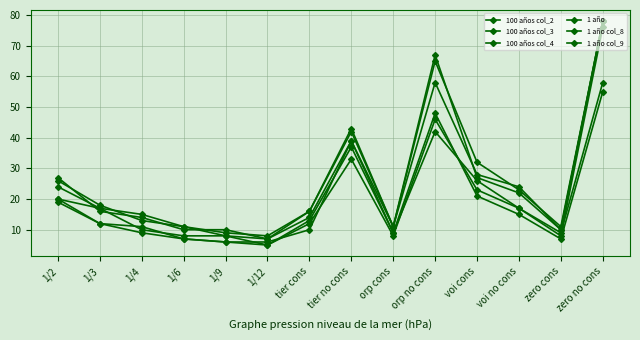

Reading right to left, transcribe all the data shown in this chart.

100 años col_2: zero no cons=78	zero cons=11	voi no cons=23	voi cons=32	orp no cons=65	orp cons=11	tier no cons=43	tier cons=16	1/12=7	1/9=8	1/6=11	1/4=13	1/3=18	1/2=26
100 años col_3: zero no cons=78	zero cons=10	voi no cons=22	voi cons=27	orp no cons=67	orp cons=11	tier no cons=39	tier cons=14	1/12=7	1/9=10	1/6=10	1/4=14	1/3=16	1/2=27
100 años col_4: zero no cons=78	zero cons=10	voi no cons=24	voi cons=28	orp no cons=58	orp cons=11	tier no cons=42	tier cons=16	1/12=8	1/9=9	1/6=11	1/4=15	1/3=17	1/2=24
1 año: zero no cons=55	zero cons=7	voi no cons=15	voi cons=21	orp no cons=48	orp cons=9	tier no cons=39	tier cons=10	1/12=6	1/9=6	1/6=7	1/4=9	1/3=12	1/2=20
1 año col_8: zero no cons=58	zero cons=9	voi no cons=17	voi cons=23	orp no cons=46	orp cons=8	tier no cons=33	tier cons=12	1/12=5	1/9=6	1/6=7	1/4=11	1/3=12	1/2=19
1 año col_9: zero no cons=76	zero cons=8	voi no cons=17	voi cons=26	orp no cons=42	orp cons=9	tier no cons=37	tier cons=13	1/12=5	1/9=8	1/6=8	1/4=10	1/3=17	1/2=20